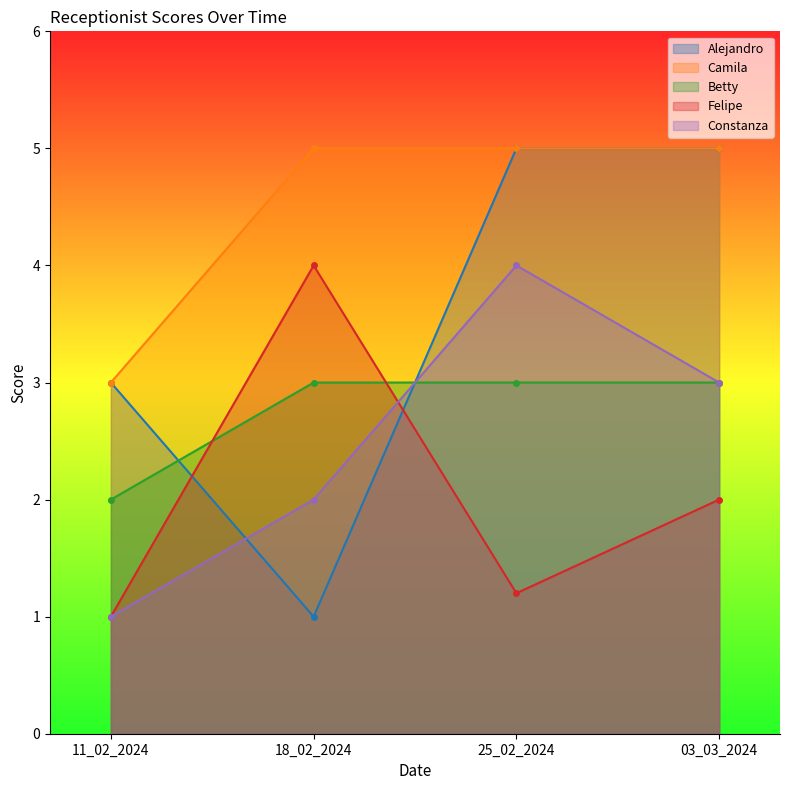

At which label does Camila reach its peak?

18_02_2024